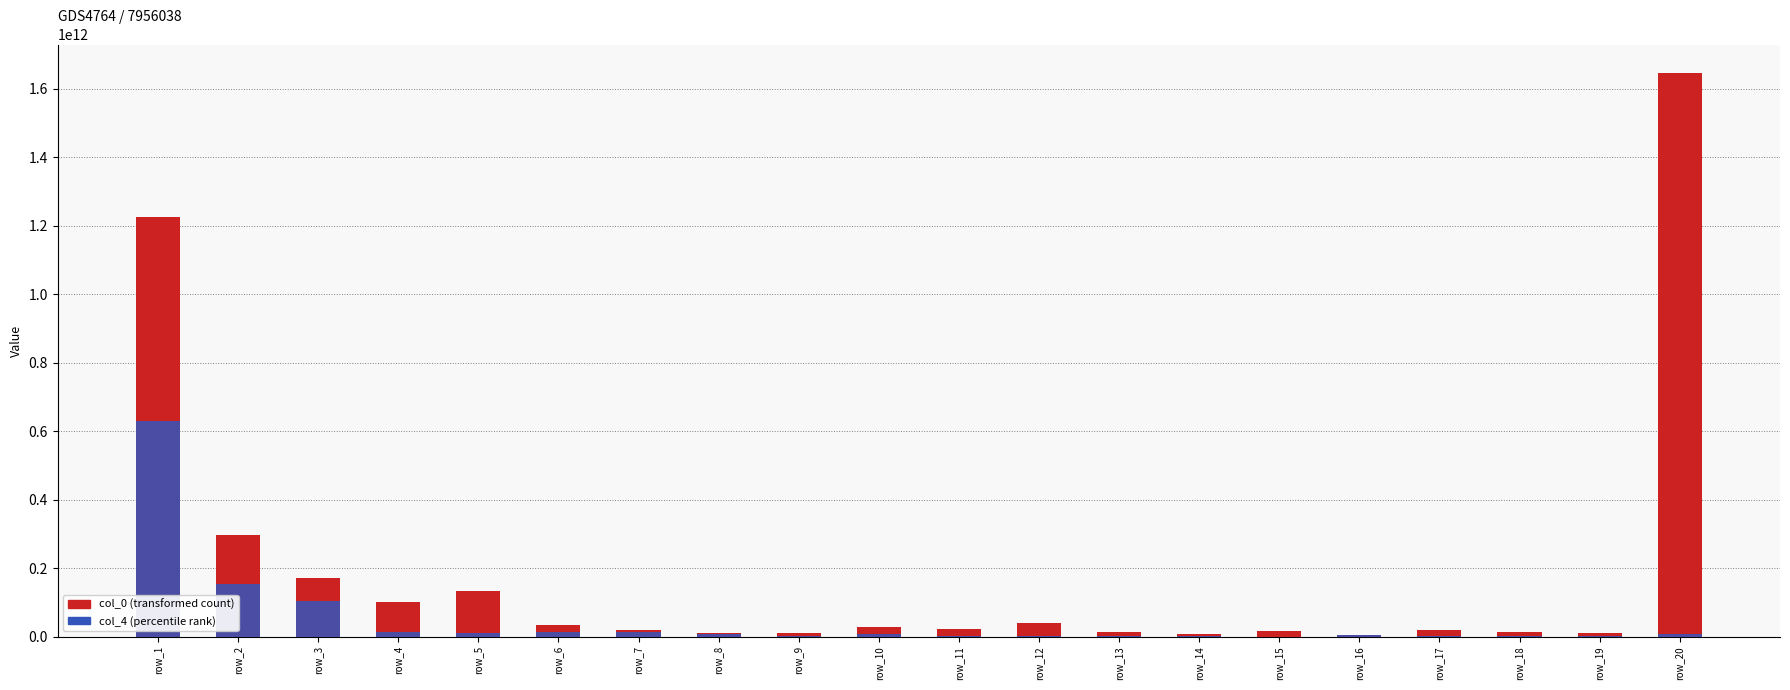

Reading left to right, extract all data points from this chart.

col_0: row_1=1226073089359	row_2=297264078024	row_3=171436668335	row_4=101454298913	row_5=134251014054	row_6=34325861781	row_7=19727050043	row_8=11337365283	row_9=11210426793	row_10=28401067734	row_11=22961395779	row_12=38706944874	row_13=11999633718	row_14=7472721425	row_15=16719826231	row_16=4759470175	row_17=18099242486	row_18=11827273579	row_19=10610179845	row_20=1646173078384
col_4: row_1=630541297099	row_2=152273026616	row_3=102757669806	row_4=12152482083	row_5=9301280053	row_6=12579090330	row_7=13355365551	row_8=8465677225	row_9=1527321549	row_10=7233889778	row_11=890483602	row_12=515478444	row_13=931801518	row_14=2144830649	row_15=0	row_16=3614024261	row_17=194061794	row_18=322140359	row_19=260413248	row_20=6528931379